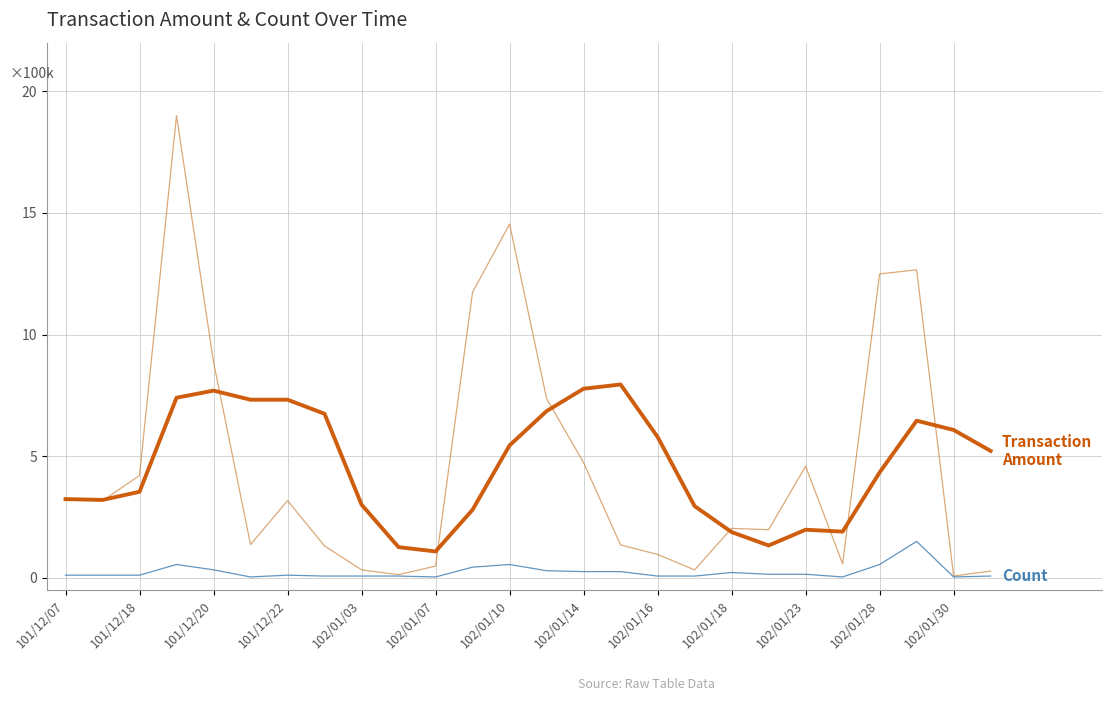

What is the greatest value displayed?

19.0